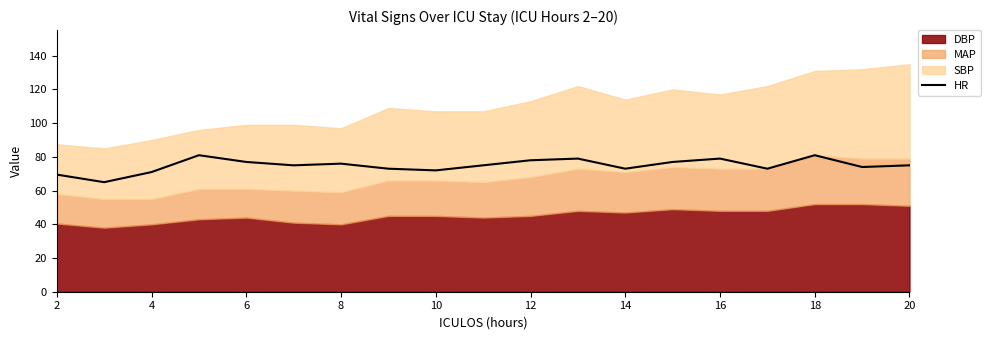

Is it true that HR equals 18.2 at 6?

False